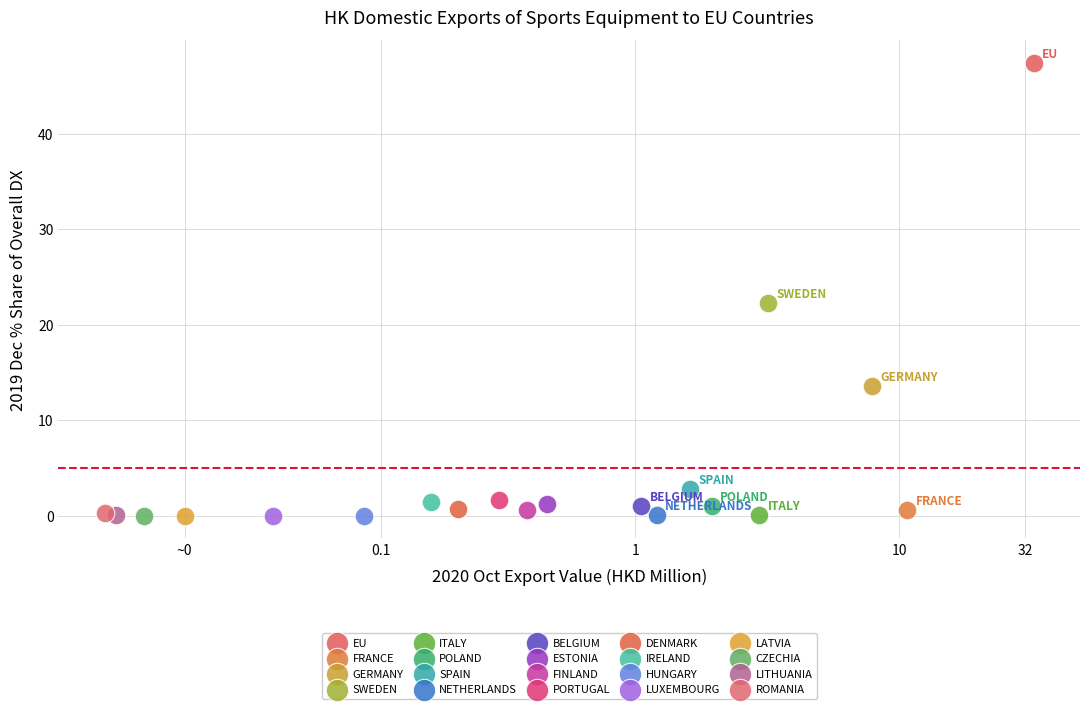

Which series reaches the maximum Y coordinate?

EU